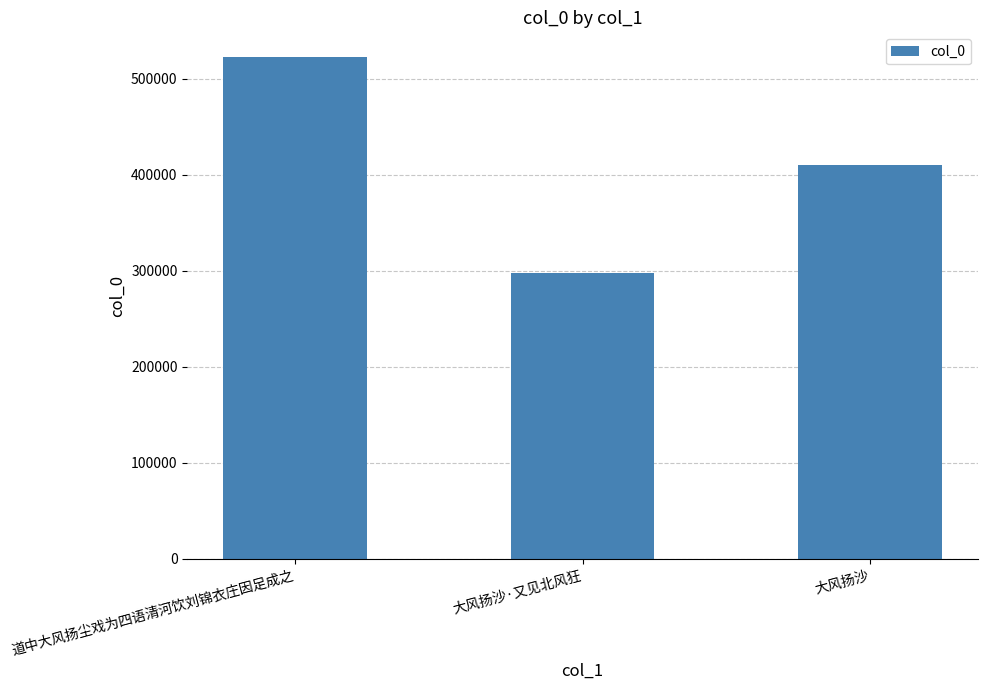

Reading left to right, list all the values displayed in this chart.

522157	297574	410386